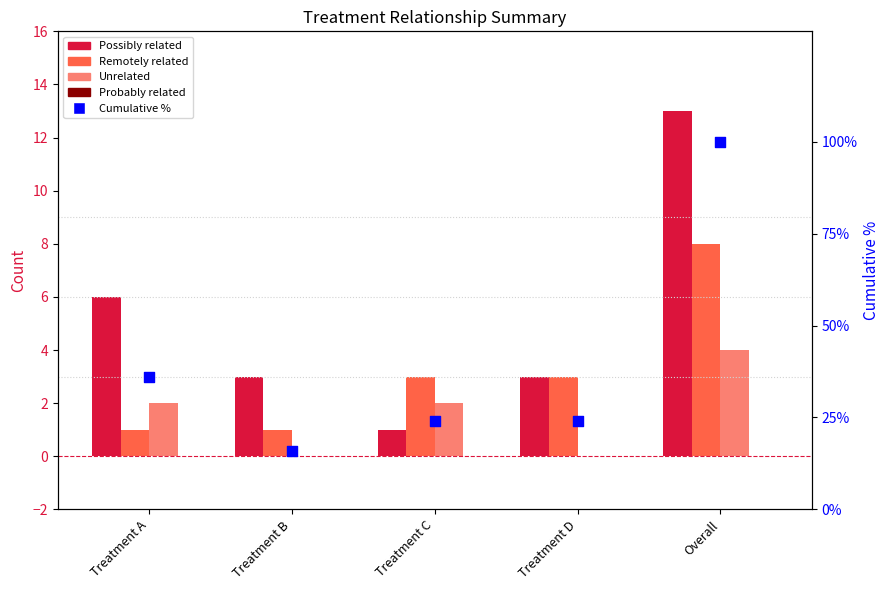

Which series has the widest spread of Y values?

Cumulative %